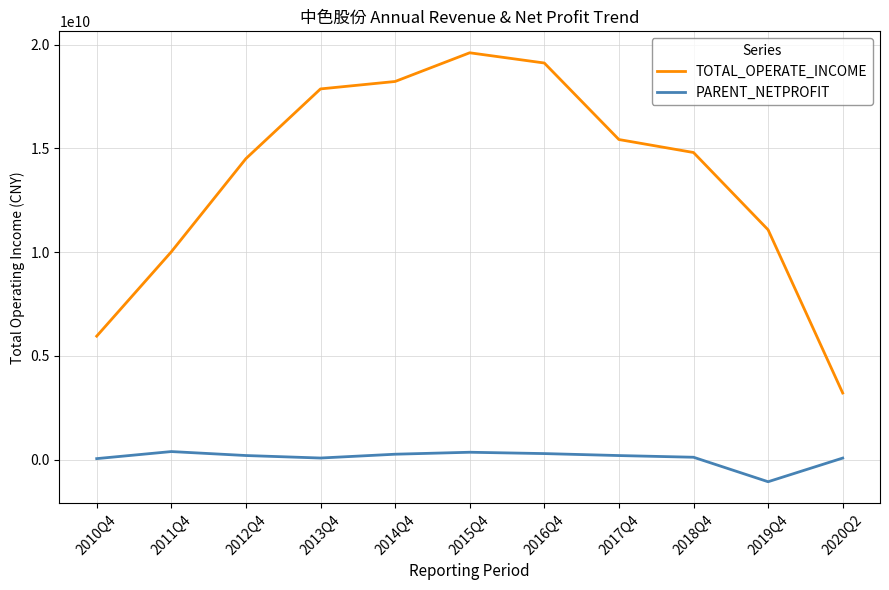

At which category does PARENT_NETPROFIT reach its first local peak?

2011Q4